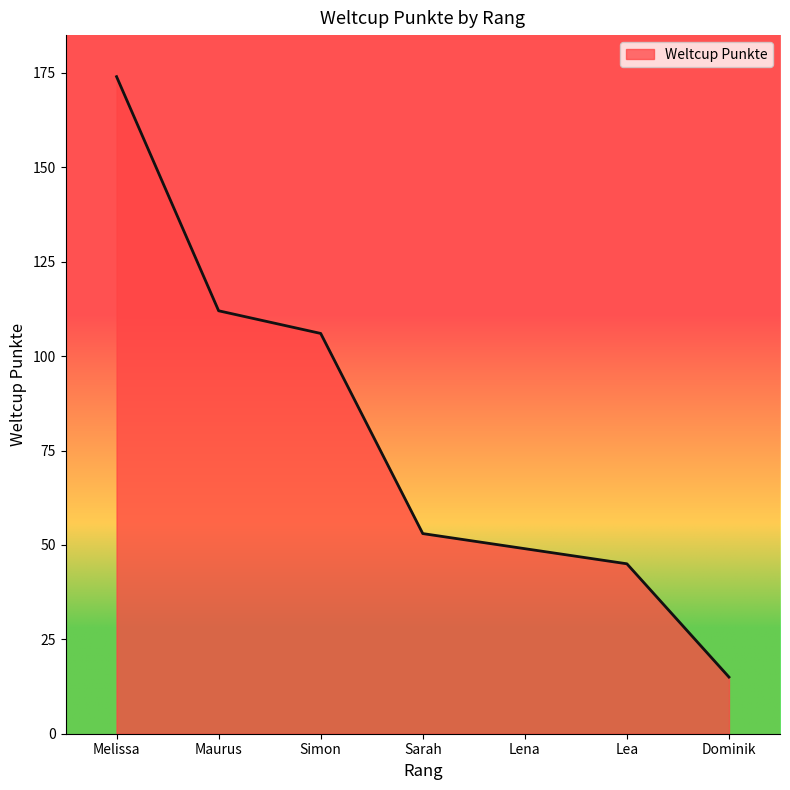

Rank the categories by value from lowest to highest.

Dominik, Lea, Lena, Sarah, Simon, Maurus, Melissa